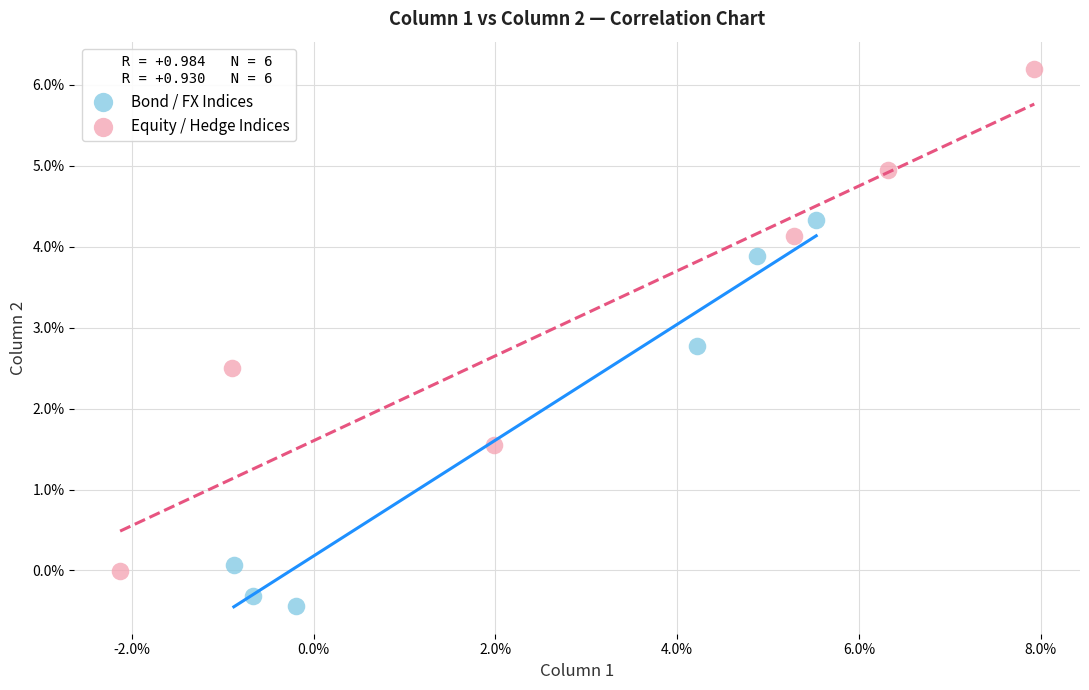

Which series contains the lowest Y value?

Bond / FX Indices